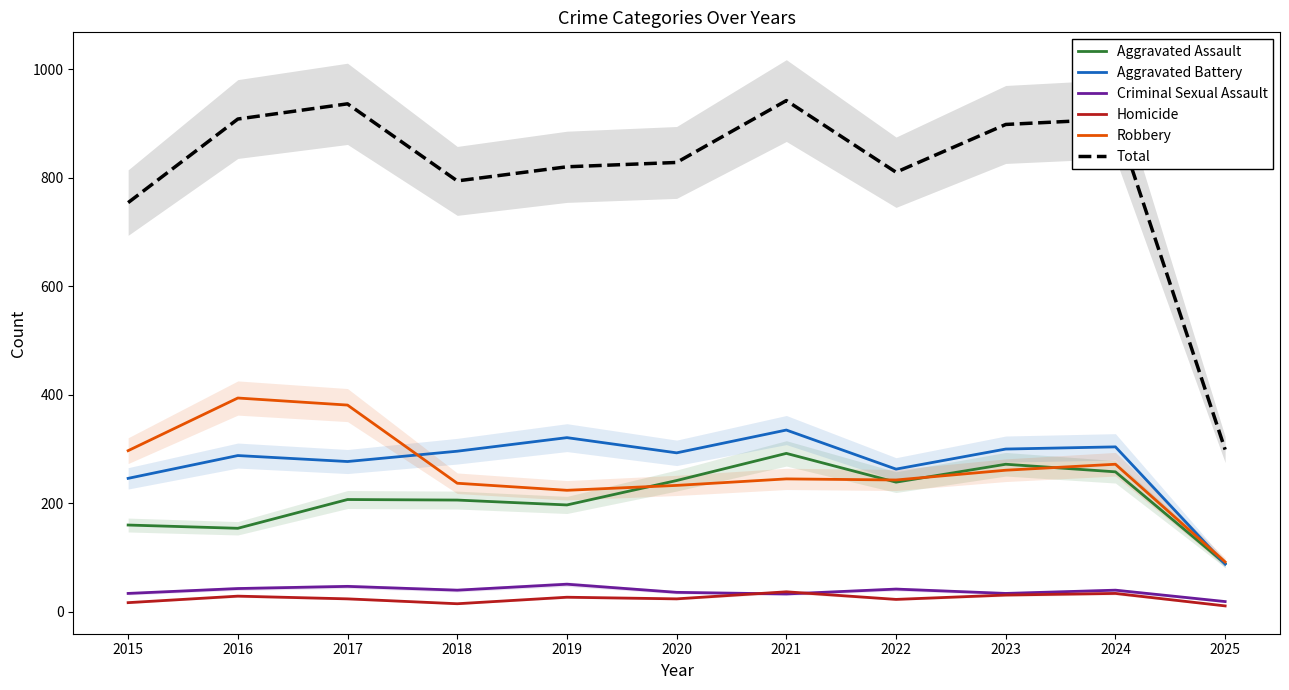

At which label does Aggravated Assault reach its minimum?

2025